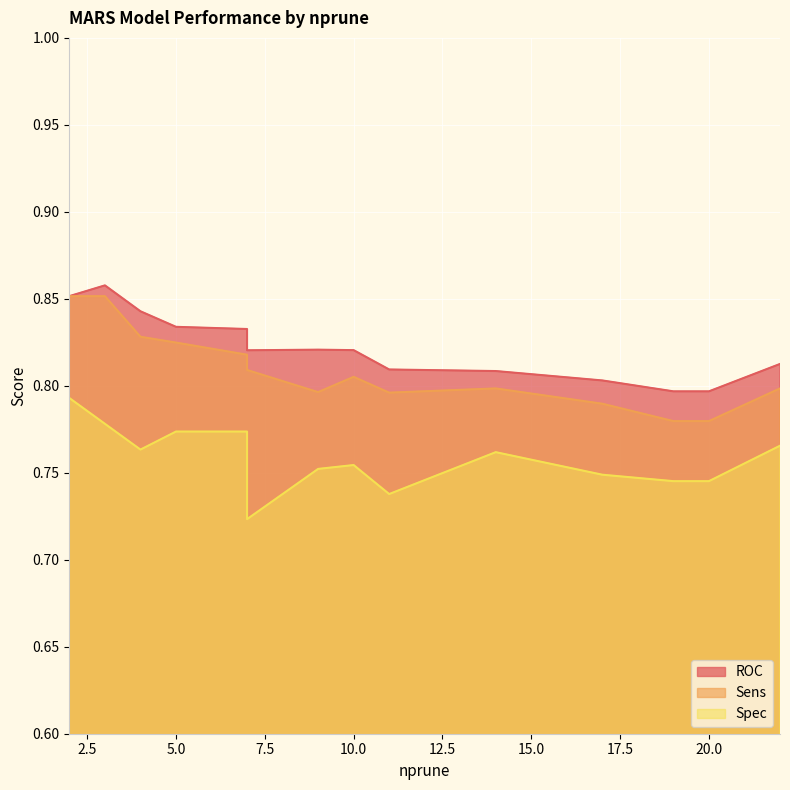

Between 5 and 20, which series saw the biggest shift?

Sens